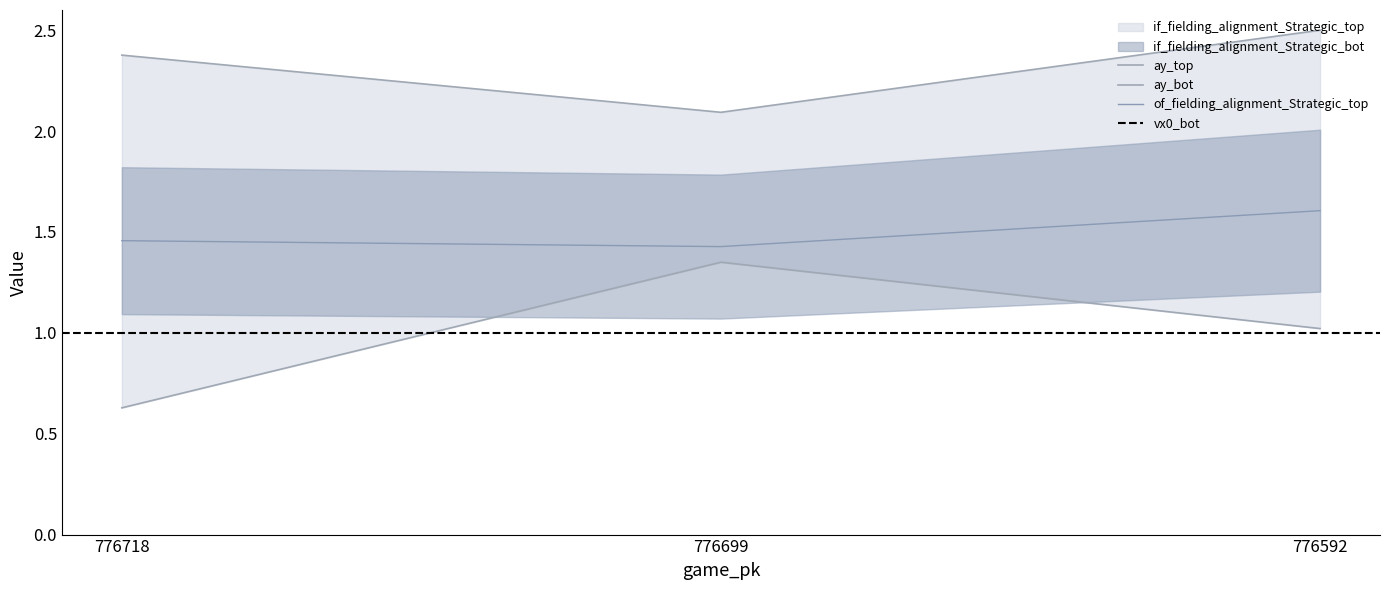

Between 776718 and 776592, which series saw the biggest shift?

vx0_bot